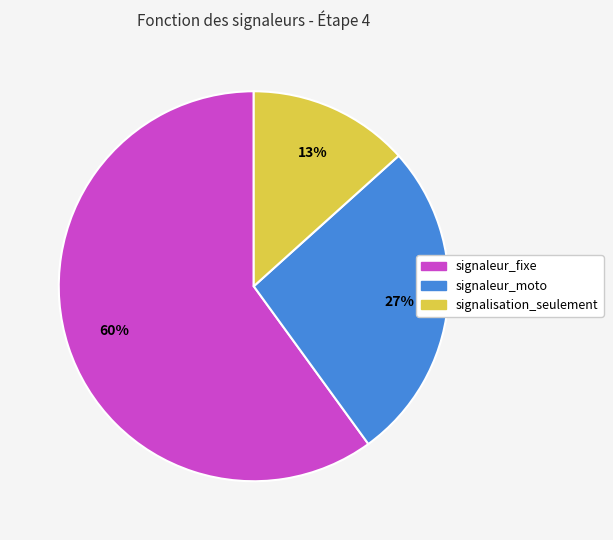

Count the number of slices in the pie.

3